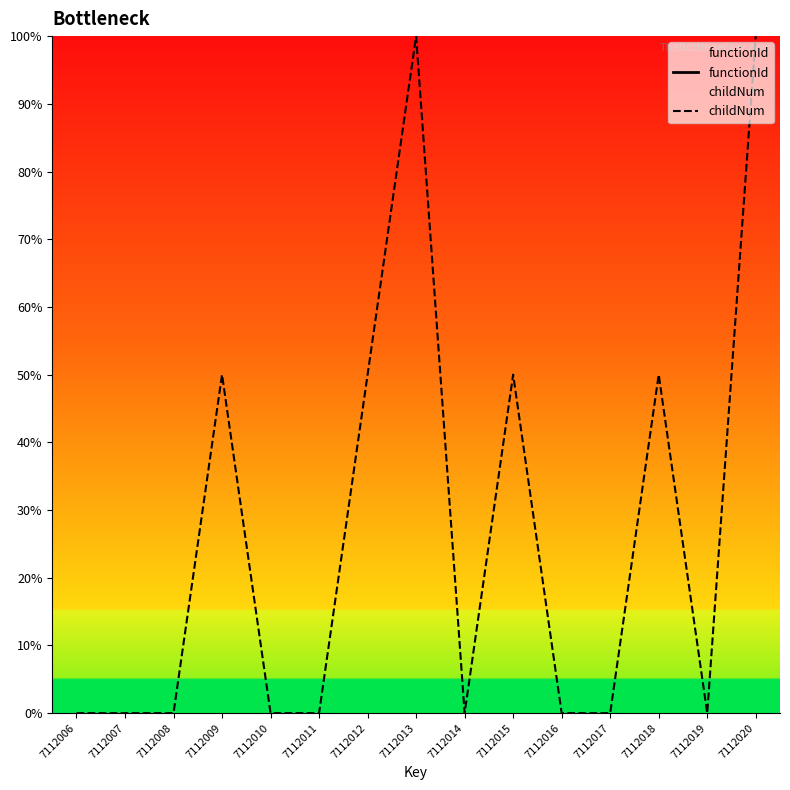

Where is childNum nearest to the value 50?

7112009